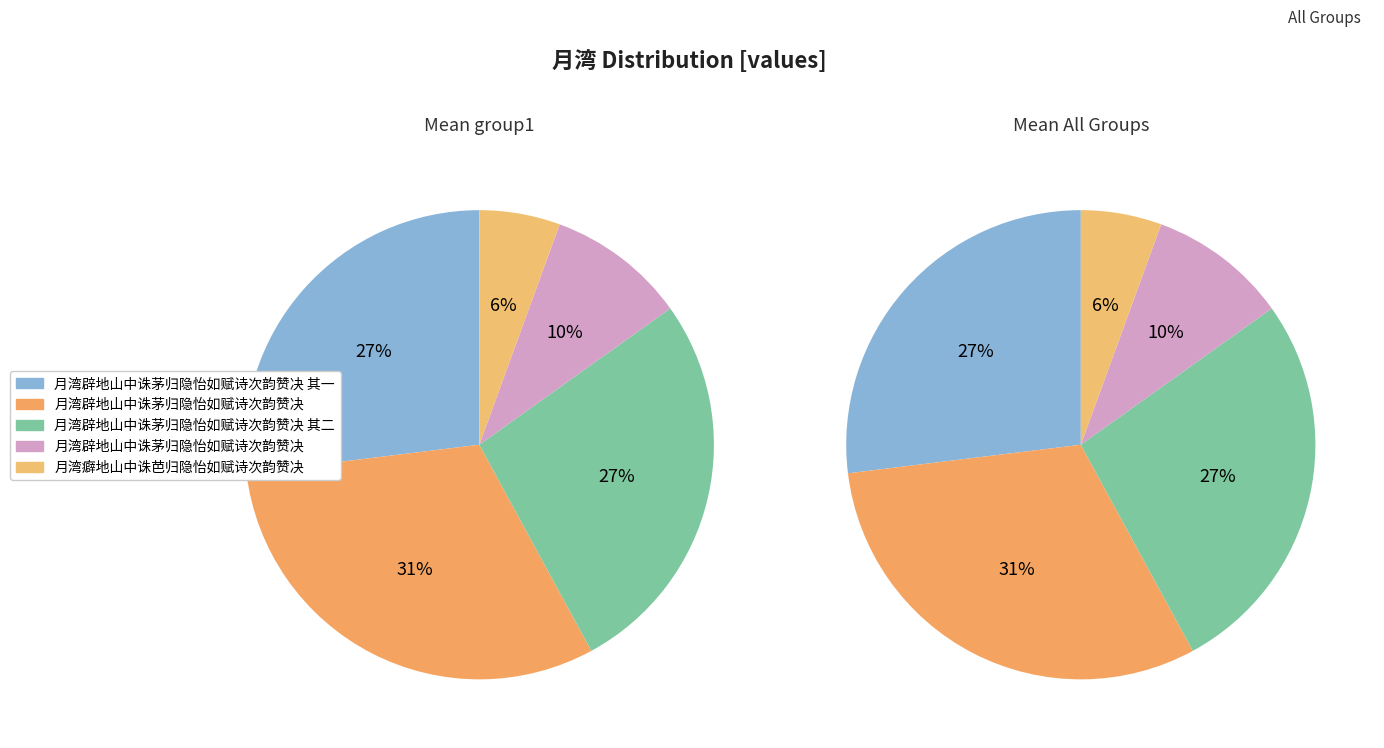

Which category has the smallest portion of the pie?

月湾癖地山中诛芭归隐怡如赋诗次韵赞决